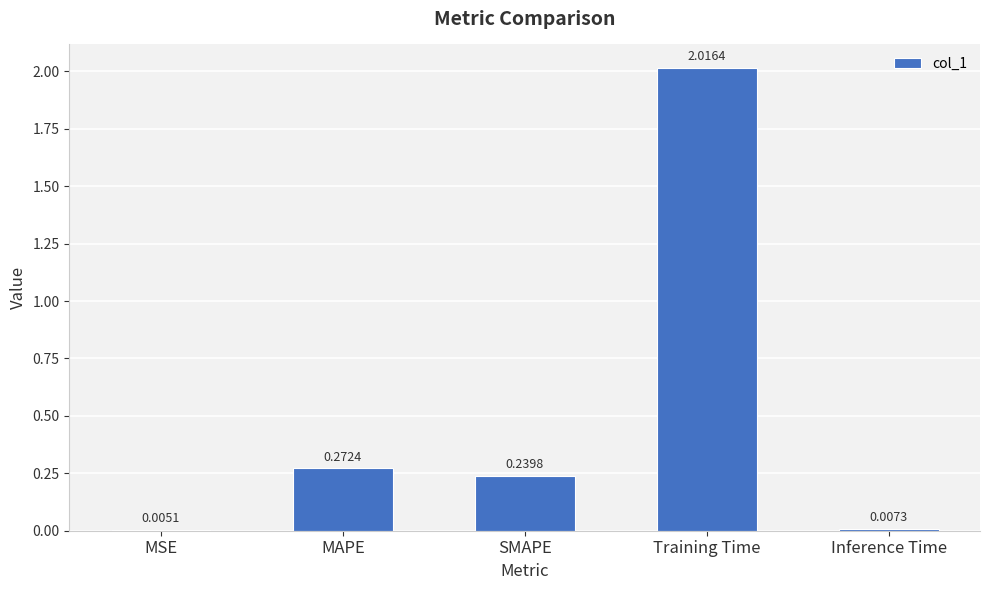

At which label is the value closest to 1?

MAPE